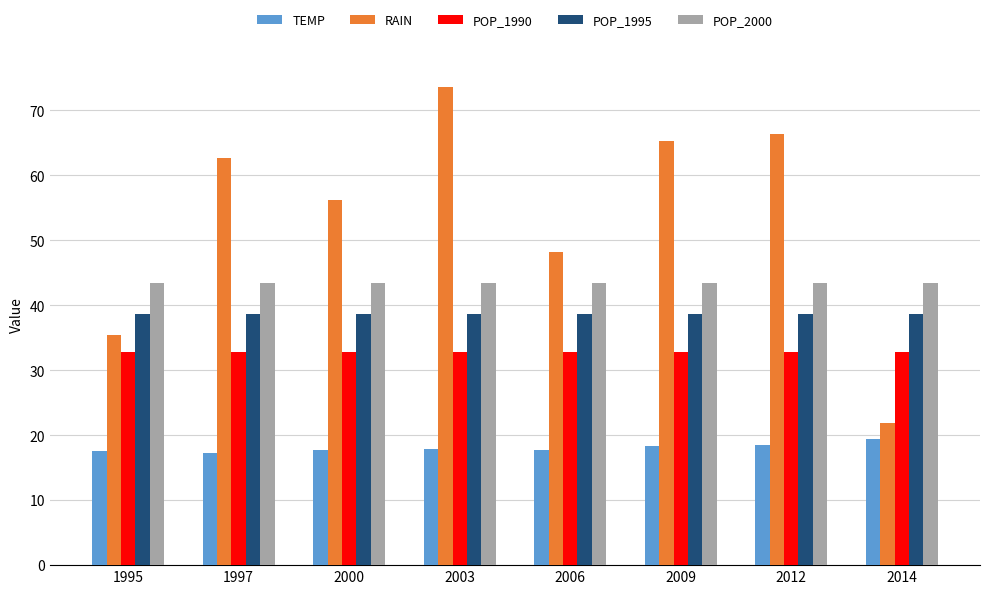

Read the RAIN value at 1995.

35.4